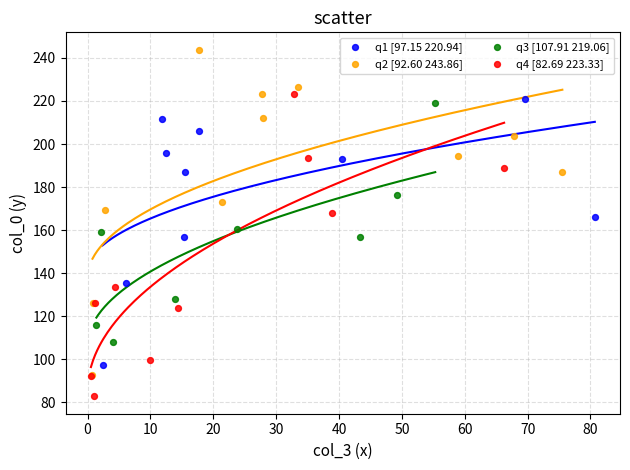

Which series contains the lowest Y value?

q4 [82.69 223.33]